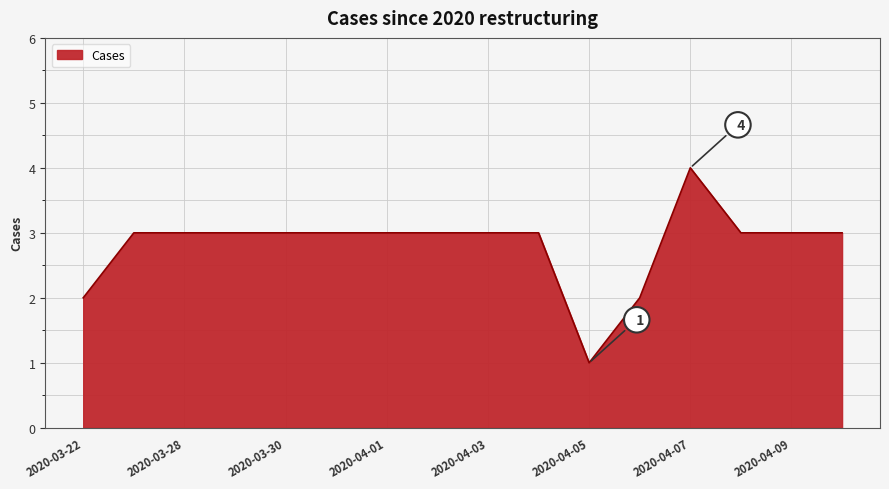

How many lines are shown in the chart?

1